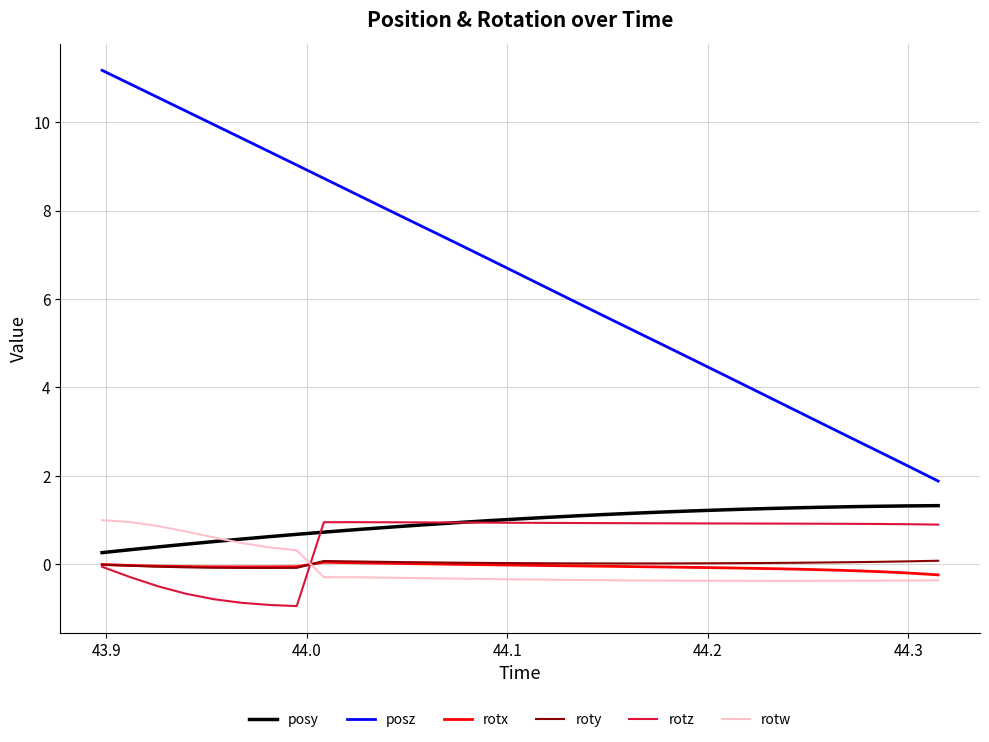

What is the lowest value of the posy series?

0.3